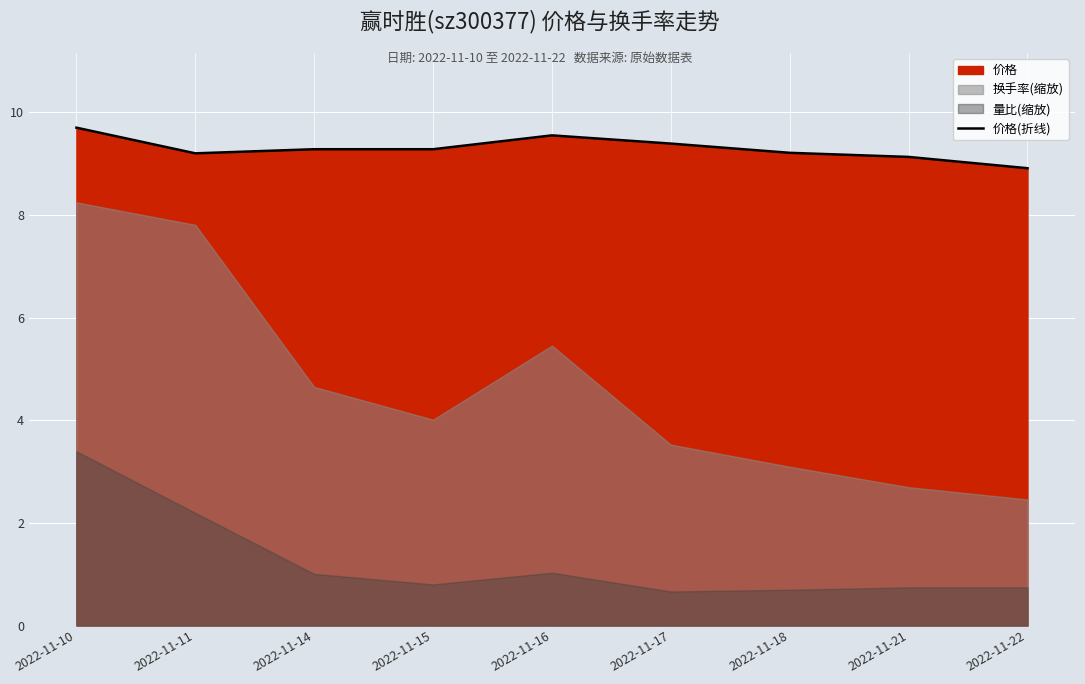

Rank the categories by value from highest to lowest.

2022-11-10, 2022-11-16, 2022-11-17, 2022-11-14, 2022-11-15, 2022-11-18, 2022-11-11, 2022-11-21, 2022-11-22